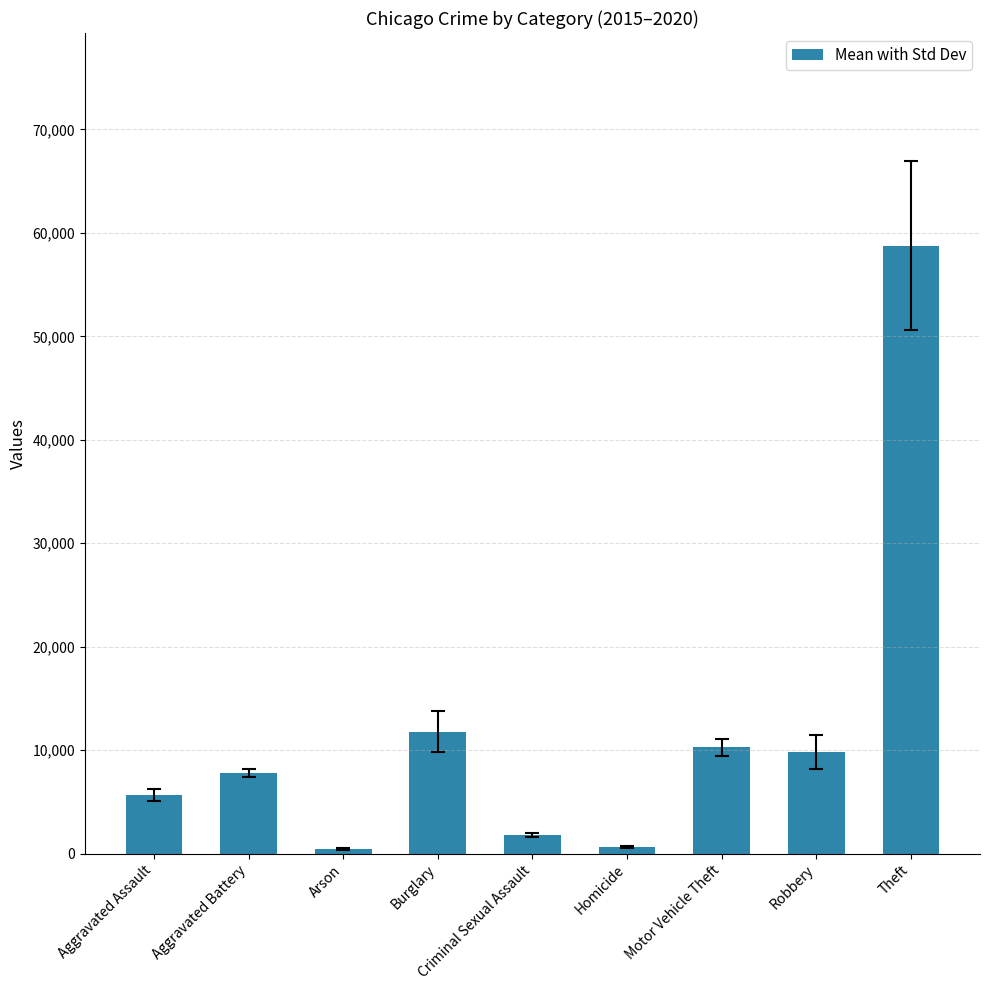

True or false: the data shows 13514.0 at Theft.

False